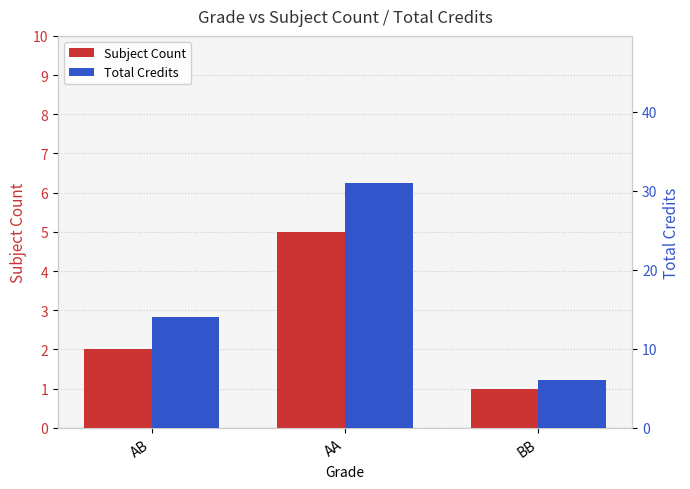

The Total Credits series shows 50 at AA. True or false?

False